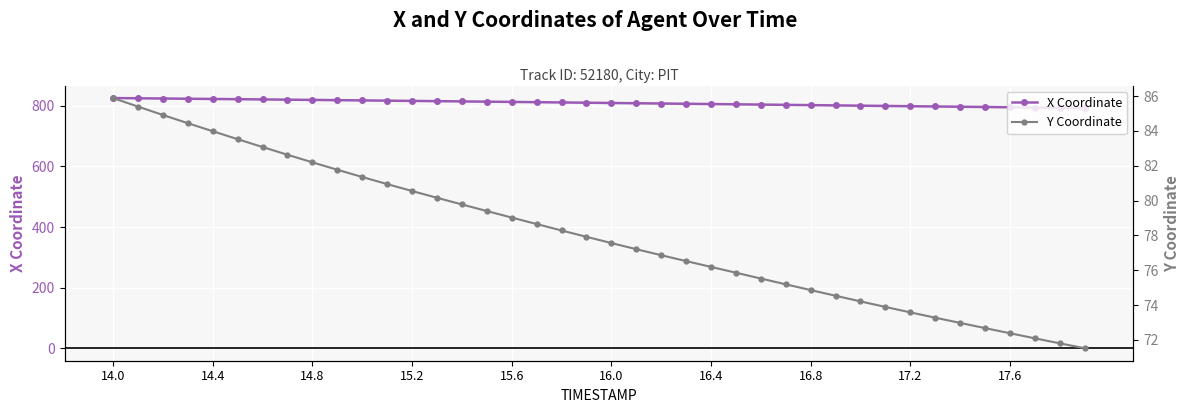

What are all the series names shown in the legend?

X Coordinate, Y Coordinate